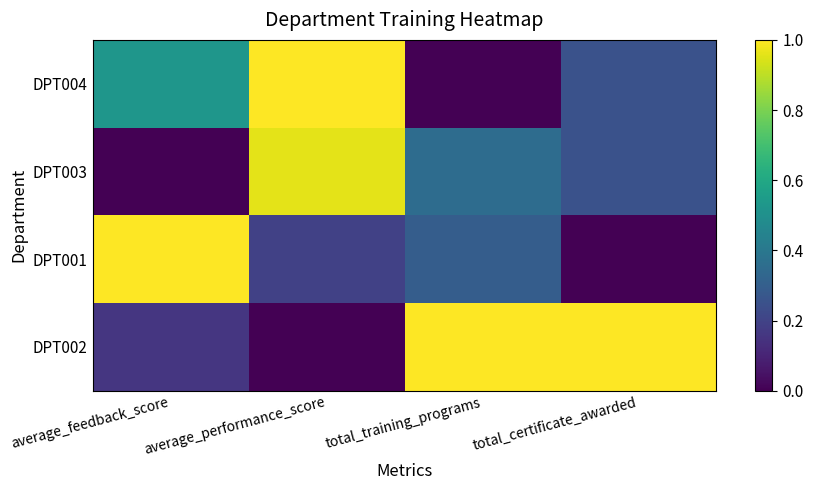

Which series changed the most between average_feedback_score and total_training_programs?

DPT002